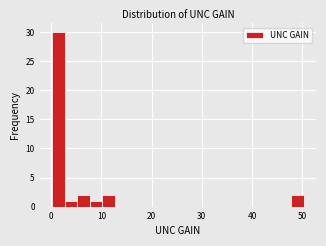

Around what value on the x-axis is the tallest bar? Give the approximate position of its centre, as read against the axis.

1